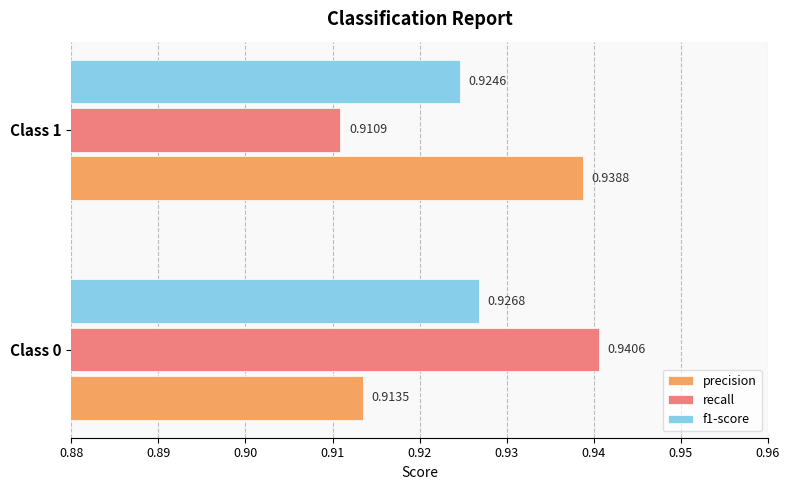

List the series in order of their peak value, highest first.

recall, precision, f1-score